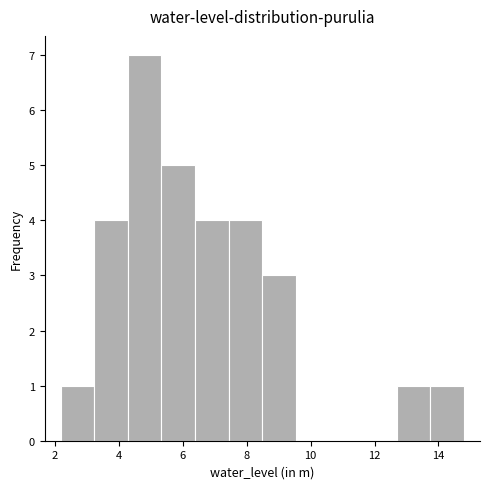

Over which range of the x-axis is the bar tallest?

4.2 to 5.4